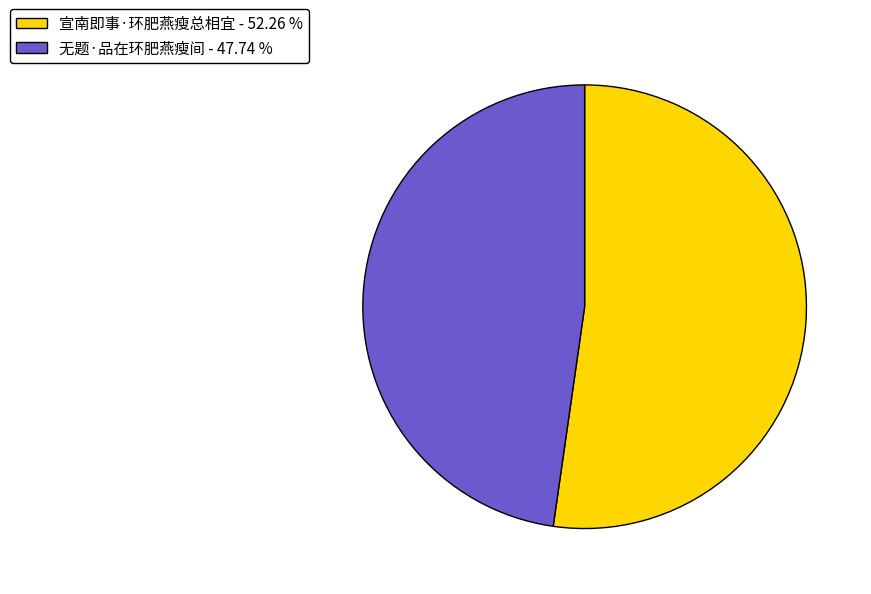

Rank the categories by value from highest to lowest.

宣南即事·环肥燕瘦总相宜, 无题·品在环肥燕瘦间